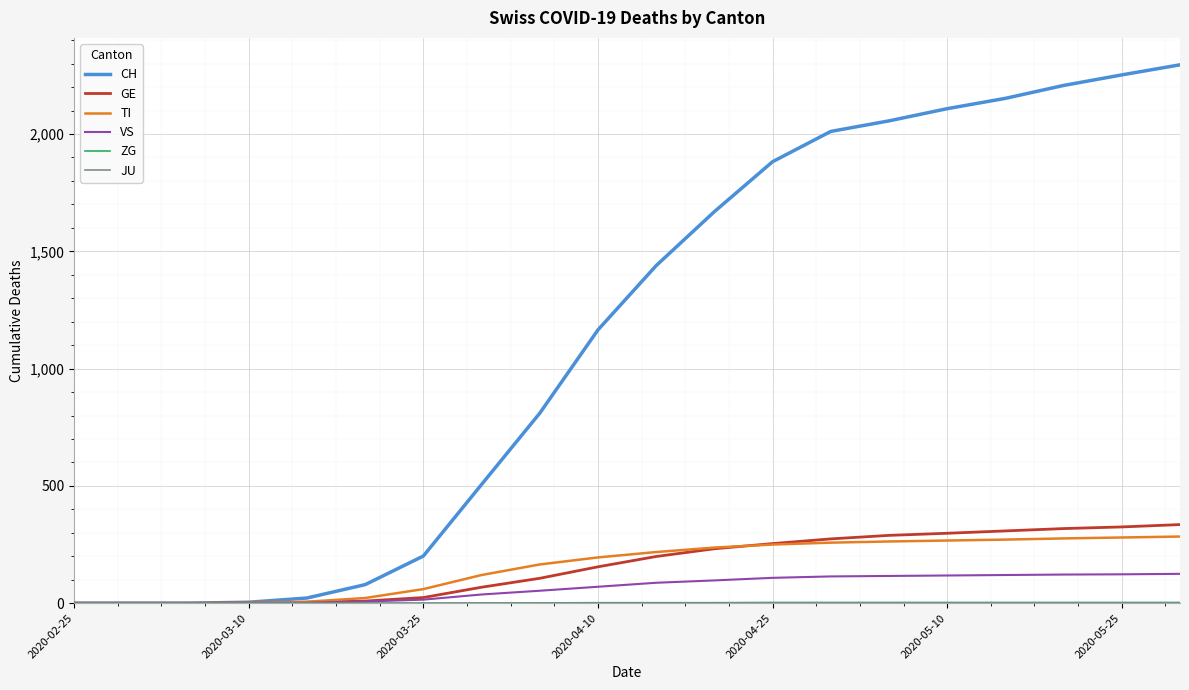

Which series has the largest total across all categories?

CH